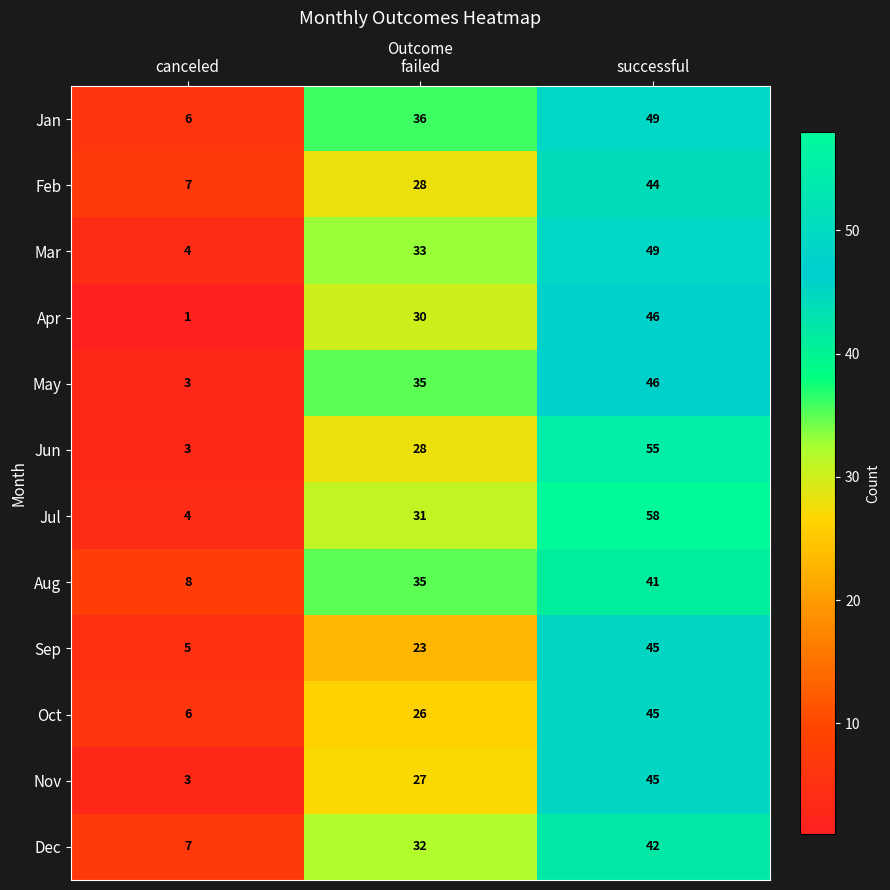

What is the lowest value of the Nov series?

3